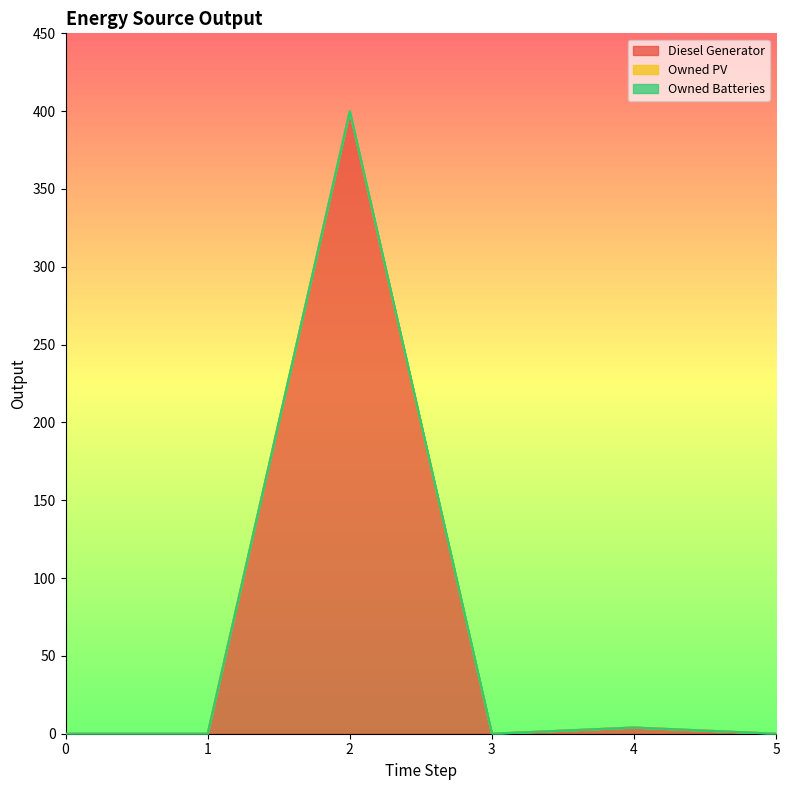

True or false: Owned Batteries and Owned PV intersect in this chart.

False